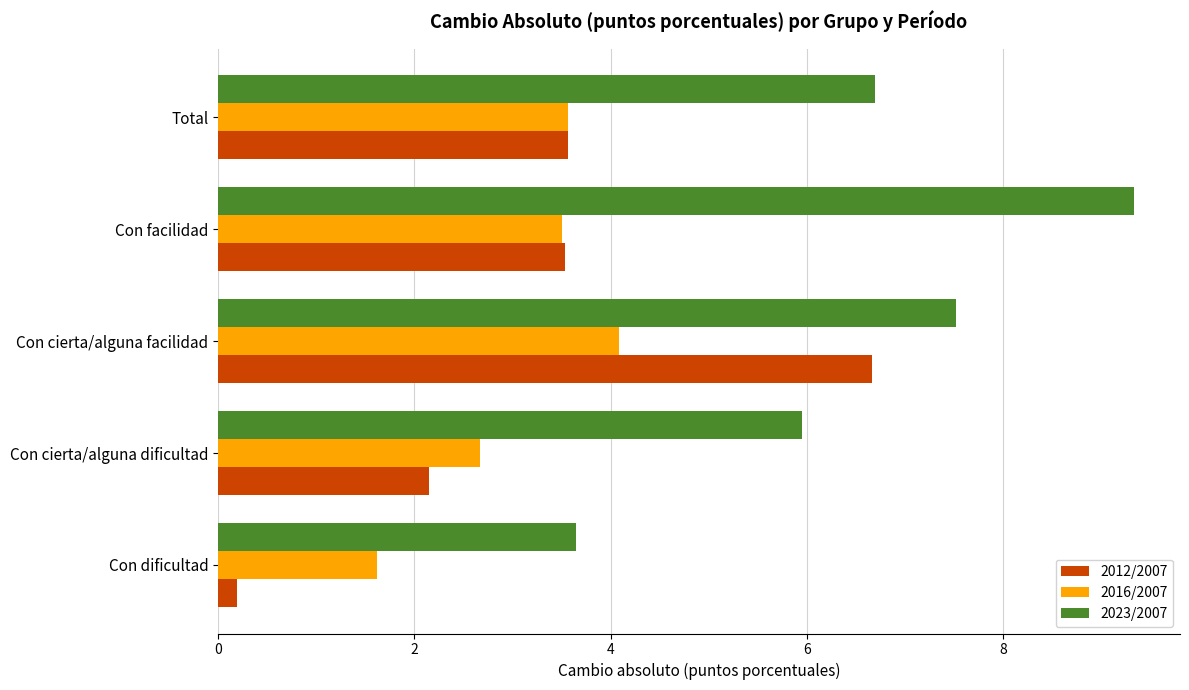

What is the average value of the 2023/2007 series?

6.6